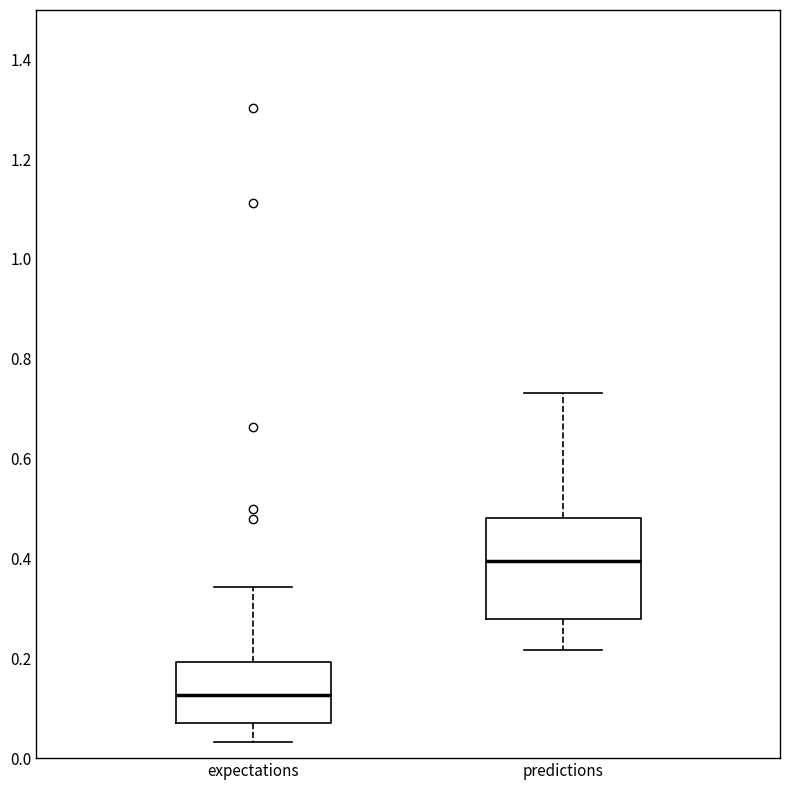

Which box has the highest median line?

predictions